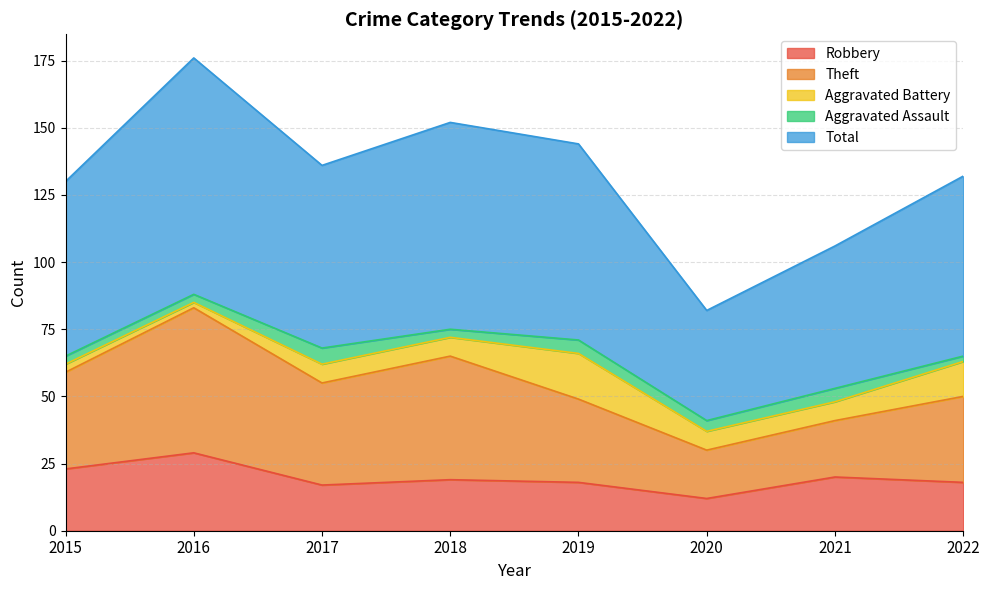

Which series has the largest total across all categories?

Total